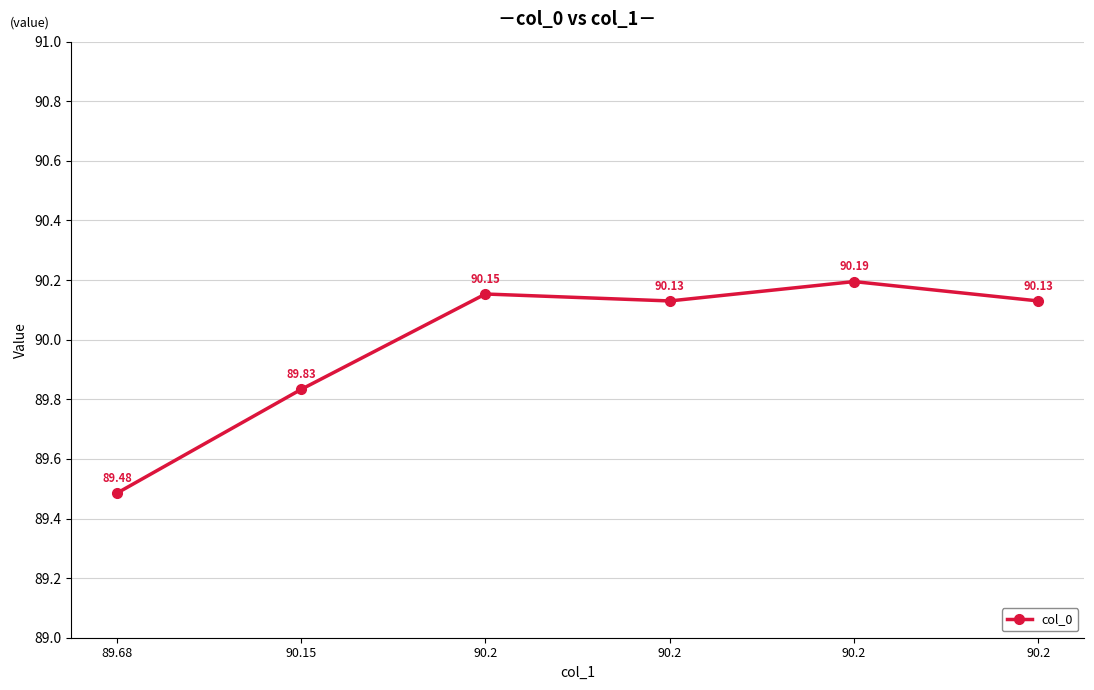

How many lines are shown in the chart?

1